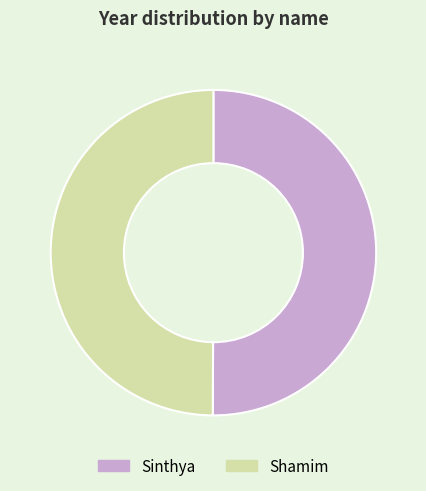

Is it true that Sinthya is 59% of the pie?

False